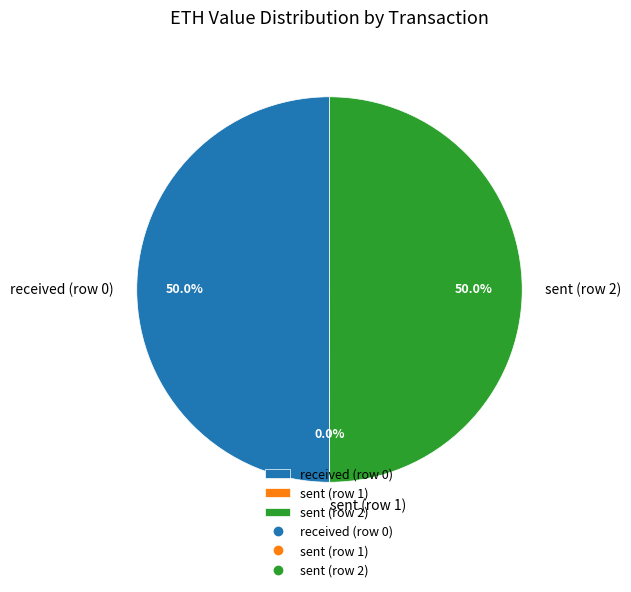

Combined, what portion of the pie is sent (row 2) and received (row 0)?

100.0%